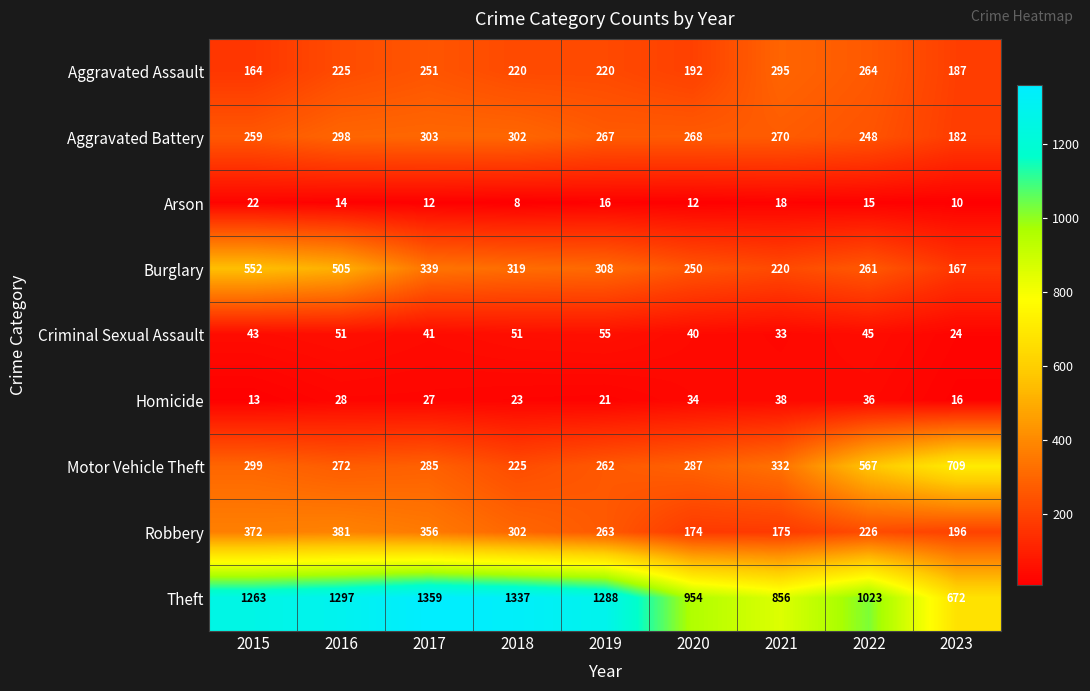

Rank the series by their maximum value, from lowest to highest.

Arson, Homicide, Criminal Sexual Assault, Aggravated Assault, Aggravated Battery, Robbery, Burglary, Motor Vehicle Theft, Theft